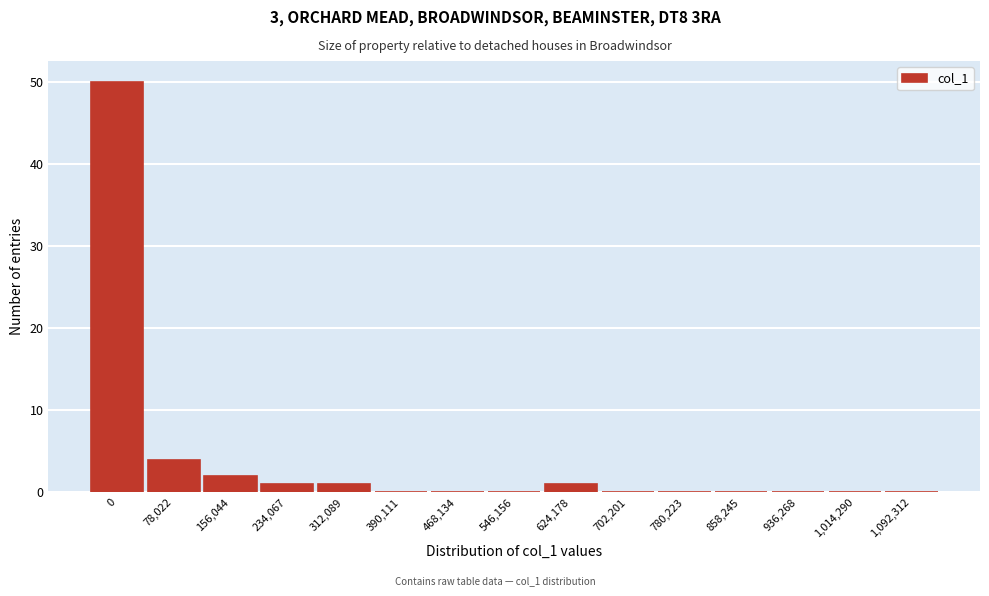

Reading left to right, extract all data points from this chart.

0=50	78,022=4	156,044=2	234,067=1	312,089=1	390,111=0	468,134=0	546,156=0	624,178=1	702,201=0	780,223=0	858,245=0	936,268=0	1,014,290=0	1,092,312=0